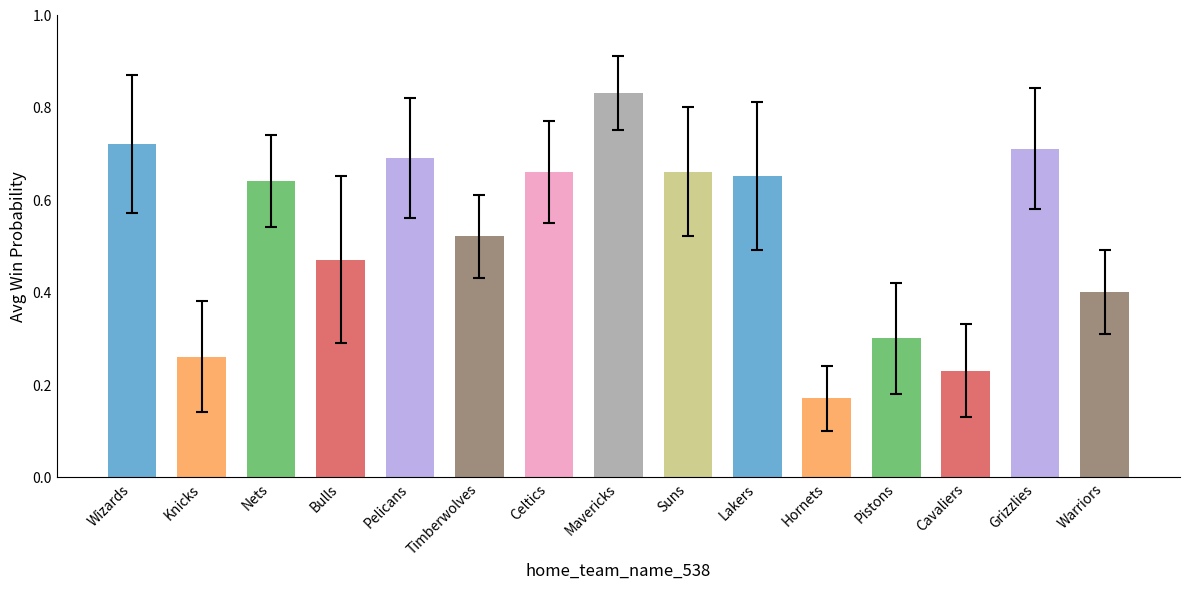

What is the change in value from Knicks to Timberwolves?

+0.3